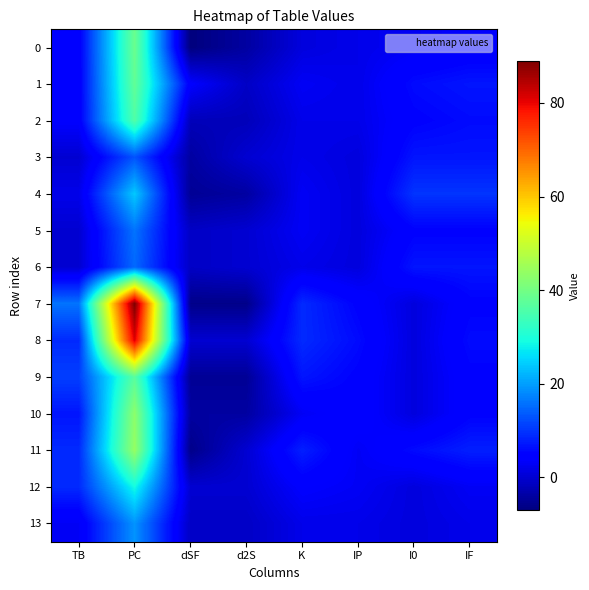

At which category is the sum across all series the highest?

PC